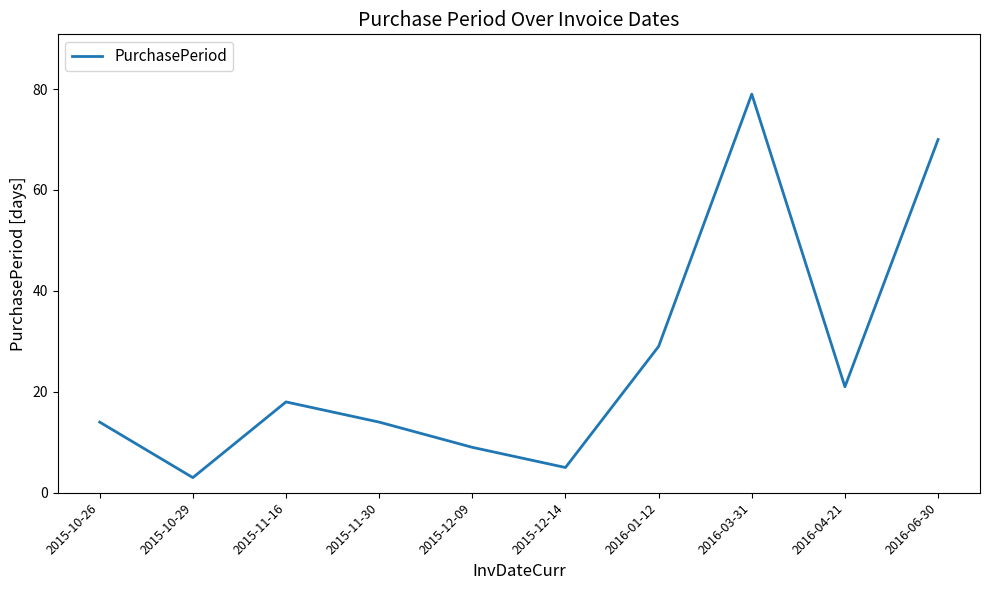

Where is the data nearest to the value 41?

2016-01-12